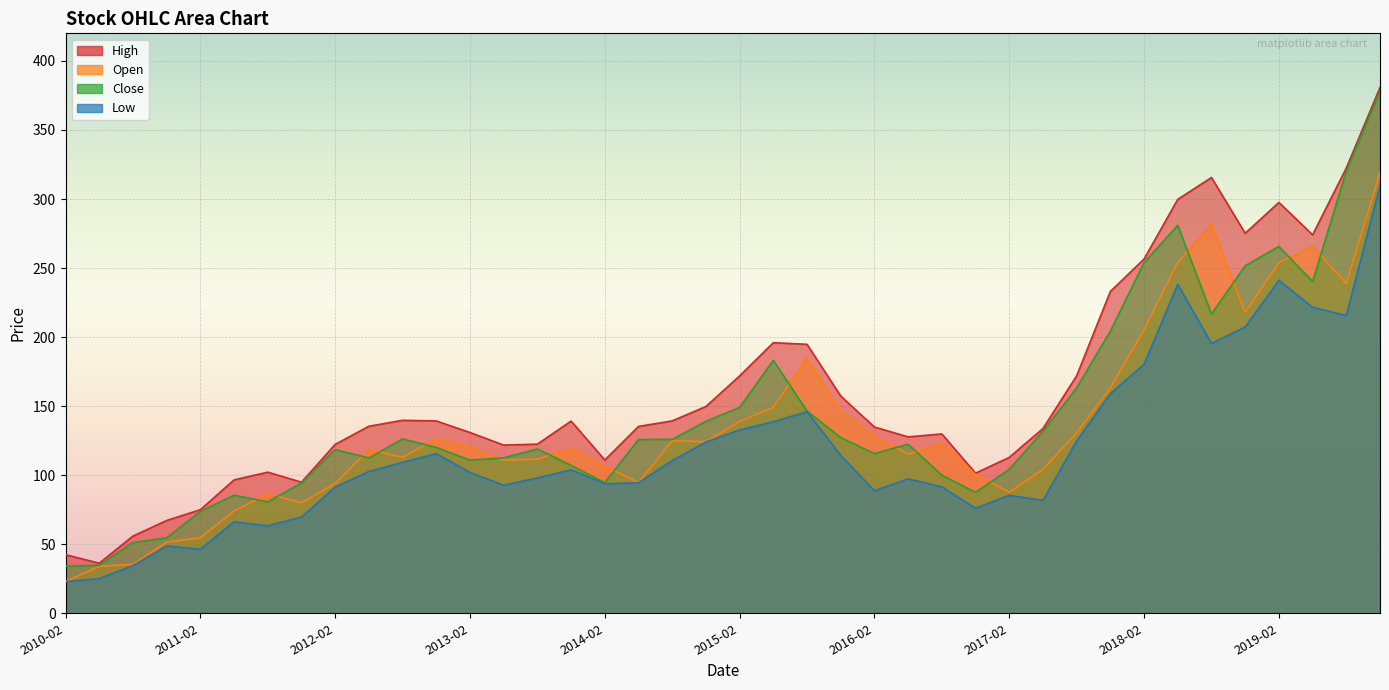

At which category does Close reach its first local peak?

2011-05